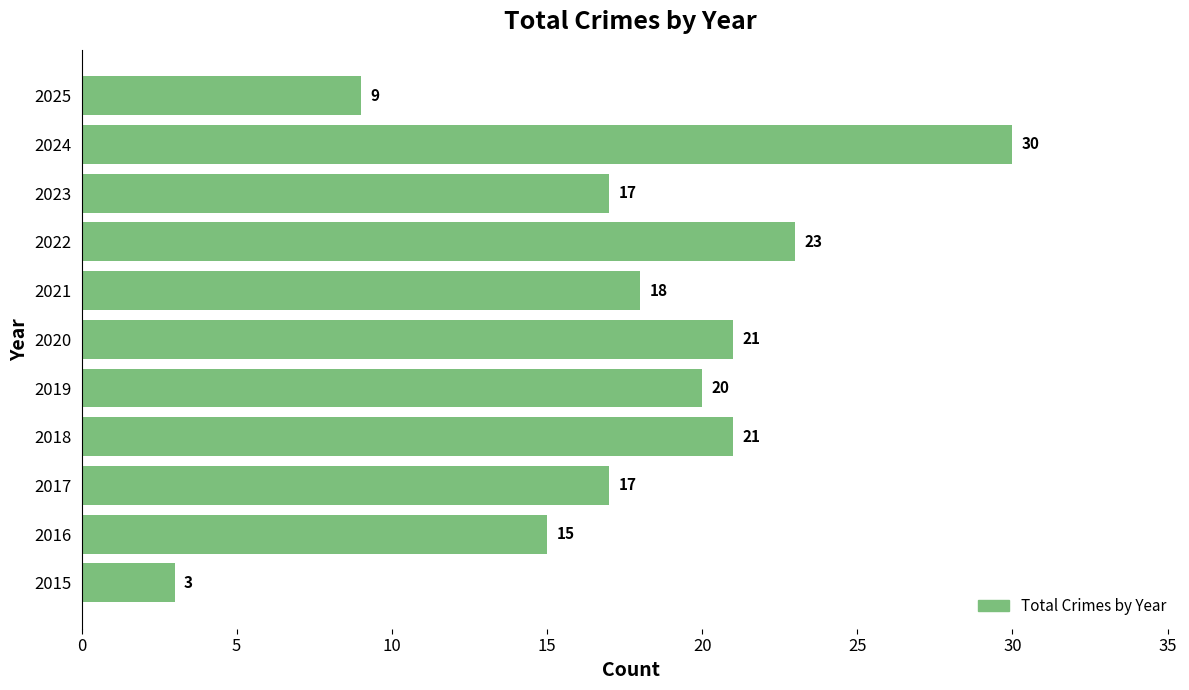

What is the average value?

18